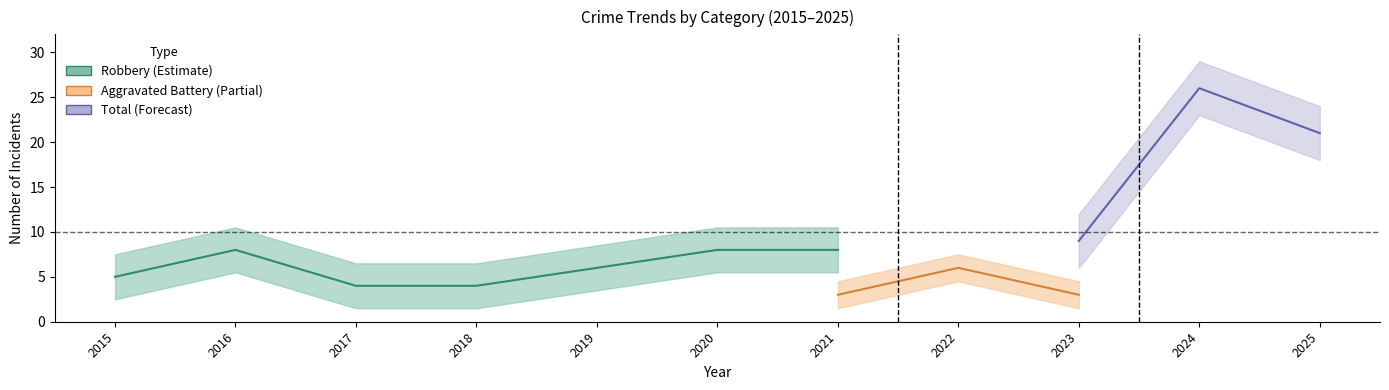

What is the maximum value shown in the chart?

26